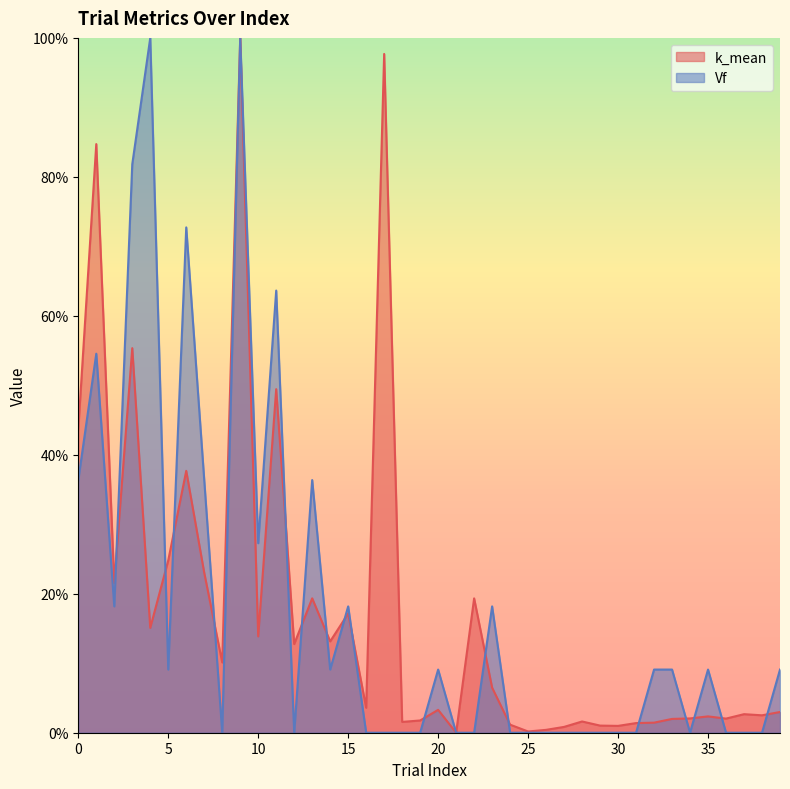

What is the total value across all series at 39?

0.1